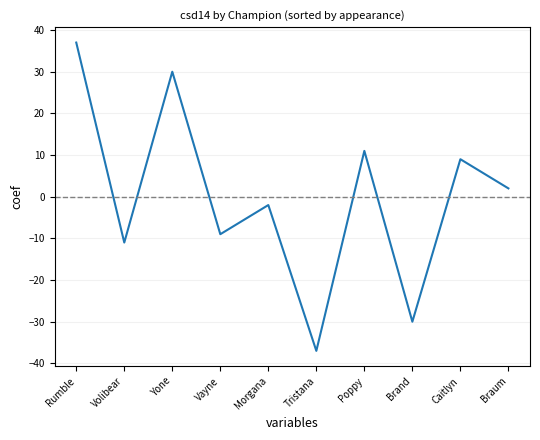

Which category has the lowest value across all series?

Tristana